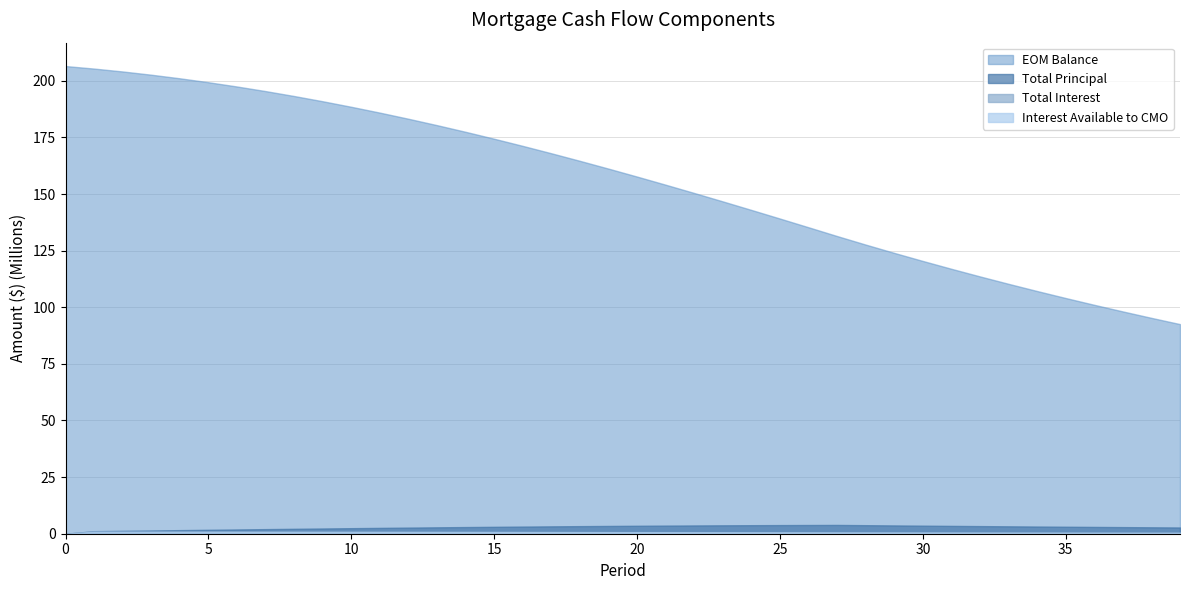

Reading left to right, extract all data points from this chart.

EOM Balance: 206500000.1	205381443.9	204105989.1	202675107.6	201090637.6	199354781.9	197470105.4	195439531.0	193266333.3	190954132.5	188506885.1	185928874.5	183224699.6	180399262.3	177457753.5	174405637.9	171248637.9	167992715.7	164644055.0	161209041.4	157694241.4	154106381.7	150452326.7	146739055.8	142973640.2	139163219.3	135314976.1	131436114.0	127665741.9	124000877.8	120438620.7	116976148.1	113610714.4	110339648.3	107160351.3	104070295.4	101067021.4	98148136.8	95311314.3	92554289.9
Total Principal: 0.0	1118556.2	1275454.8	1430881.5	1584470.1	1735855.7	1884676.4	2030574.5	2173197.6	2312200.8	2447247.4	2578010.6	2704174.9	2825437.3	2941508.8	3052115.6	3157000.0	3255922.2	3348660.7	3435013.7	3514800.0	3587859.7	3654055.0	3713270.9	3765415.6	3810421.0	3848243.1	3878862.2	3770372.1	3664864.1	3562257.1	3462472.6	3365433.7	3271066.1	3179297.0	3090055.9	3003274.1	2918884.6	2836822.5	2757024.4
Total Interest: 0.0	931419.4	926374.2	920621.3	914167.3	907020.5	899191.0	890690.1	881531.2	871729.0	861299.8	850261.5	838633.4	826436.2	813692.1	800424.4	786657.8	772418.2	757732.3	742628.2	727134.5	711281.0	695098.0	678616.3	661867.6	644883.7	627696.8	610339.2	592843.6	575837.3	559307.0	543239.4	527621.9	512442.1	497687.9	483347.7	469410.0	455863.7	442698.0	429902.5
Interest Available to CMO: 0.0	860416.7	855756.0	850441.6	844479.6	837877.7	830644.9	822792.1	814331.4	805276.4	795642.2	785445.4	774703.6	763436.2	751663.6	739407.3	726690.2	713536.0	699969.6	686016.9	671704.3	657059.3	642109.9	626884.7	611412.7	595723.5	579846.7	563812.4	547650.5	531940.6	516670.3	501827.6	487400.6	473378.0	459748.5	446501.5	433626.2	421112.6	408950.6	397130.5